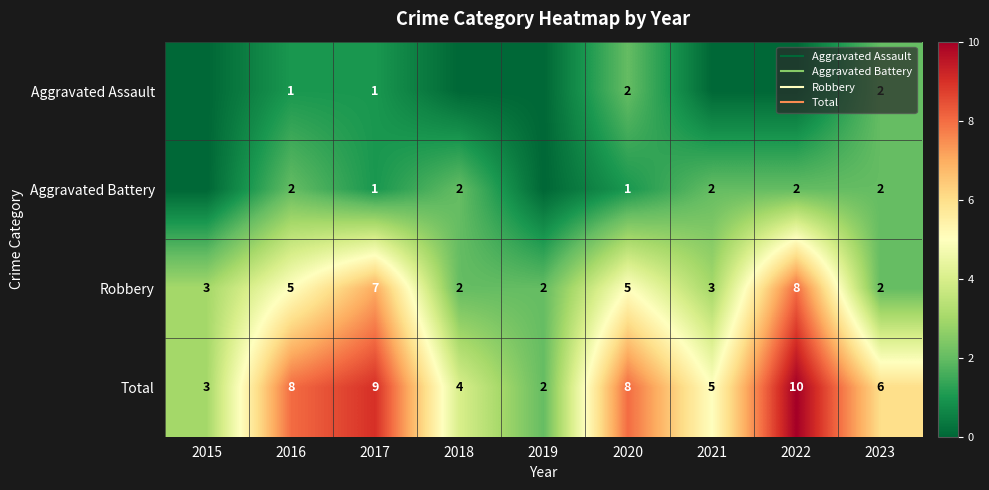

Which series changed the most between 2018 and 2022?

Robbery